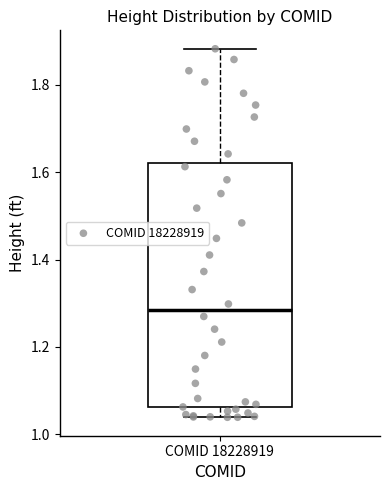

Read this box plot against the y-axis: the position of the median line, the range covered by the box, and the ends of both whiskers. The values are not printed on the chart, so give them approximately, as read against the axis.

median 1.28, box 1.06 to 1.62, whiskers 1.04 to 1.88